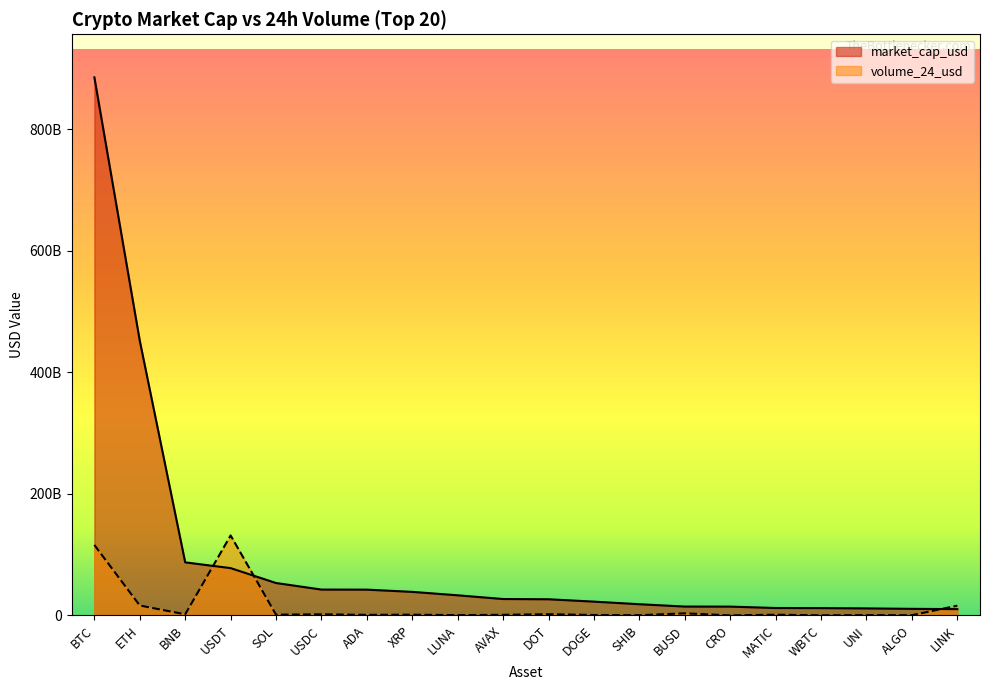

True or false: market_cap_usd has more than 1 points higher than both neighbors.

False